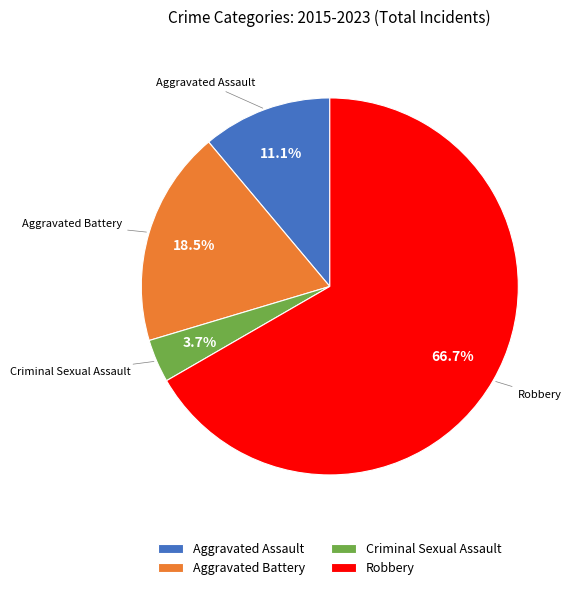

Is Criminal Sexual Assault the majority of the pie?

No